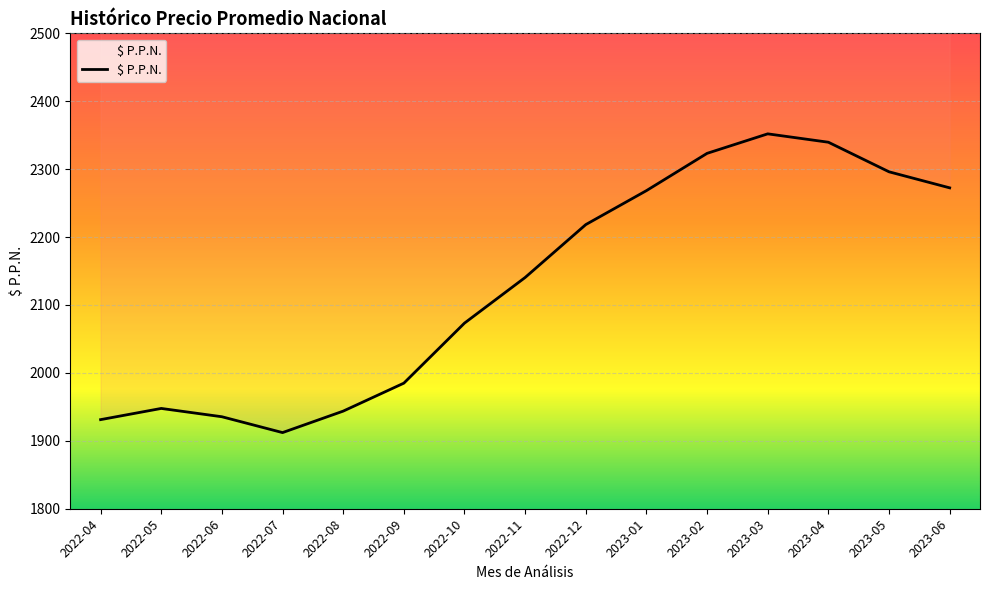

How many data points does each series have?

15